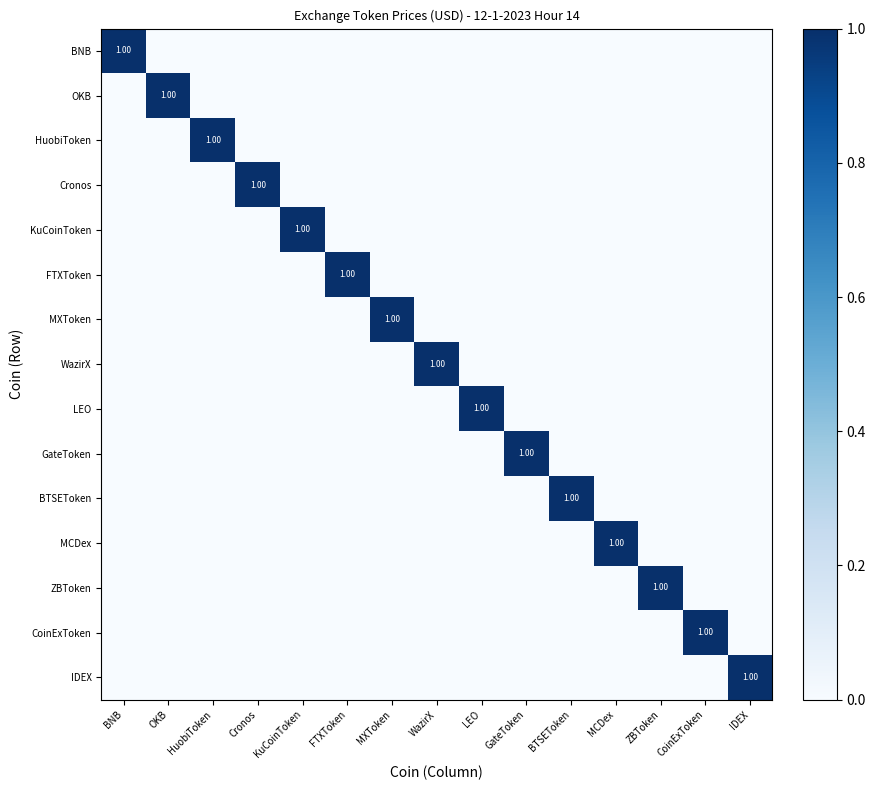

Read the CoinExToken value at CoinExToken.

1